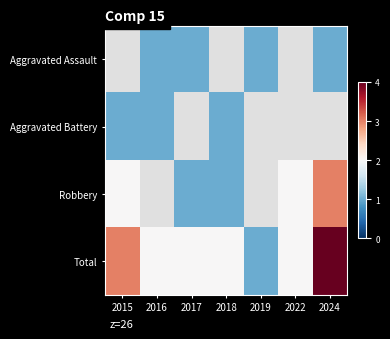

Is the value of Total at 2019 greater than the value of Robbery at 2024?

No